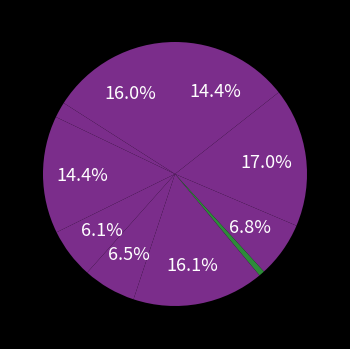

How many slices are in this pie chart?

10